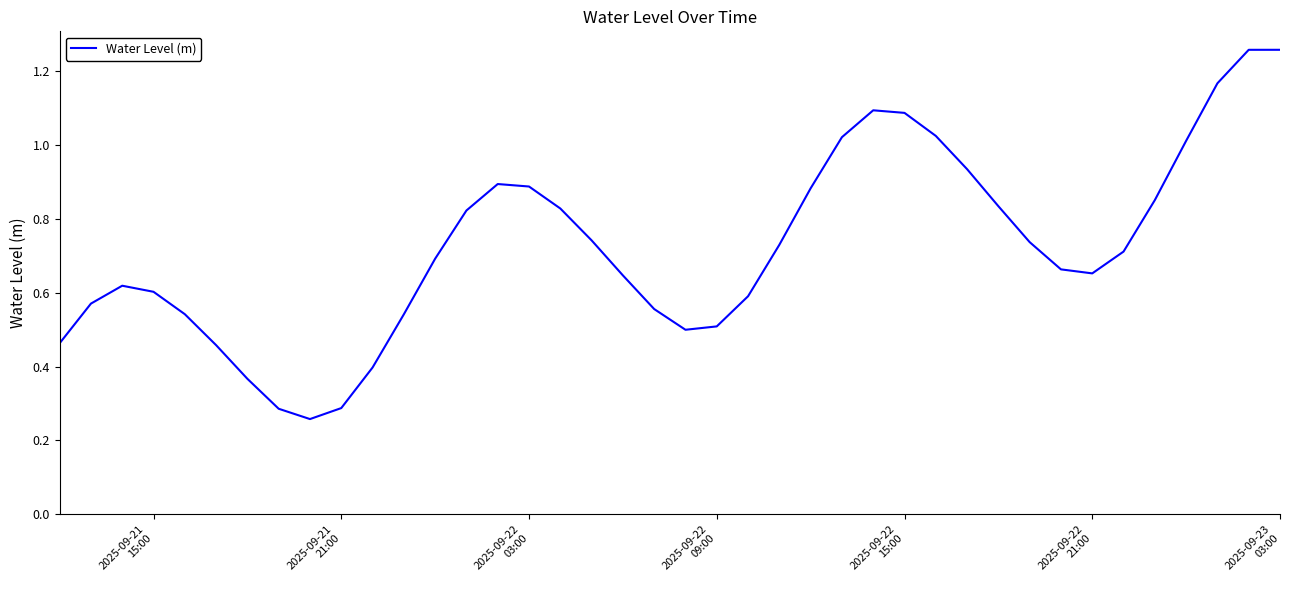

Is this an area chart (filled region under the line)?

No